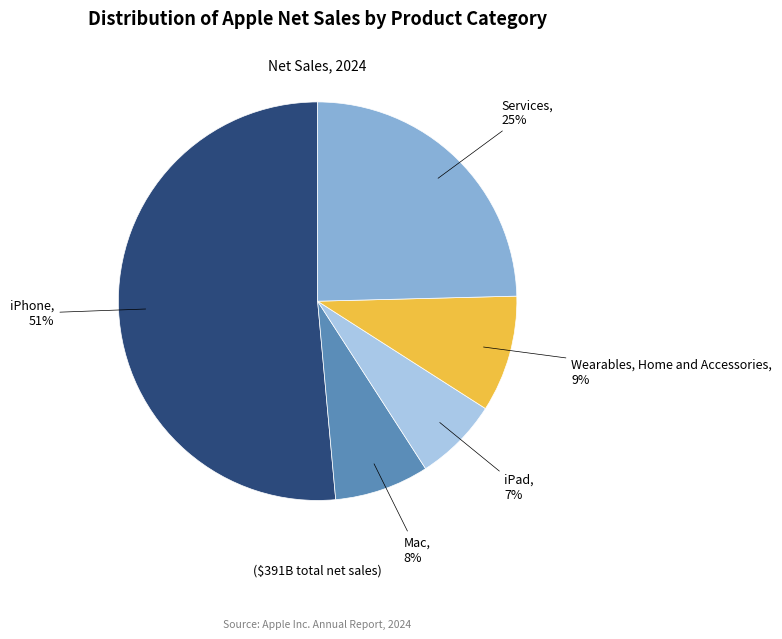

To the nearest percent, what is the combined percentage of iPad and Wearables, Home and Accessories?

16%